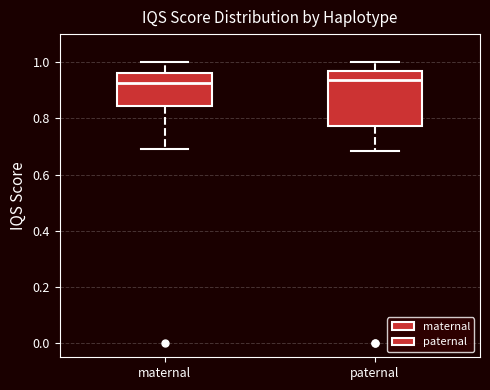

Where does the upper whisker of the box for maternal end on the y-axis? The values are not printed on the chart, so give them approximately, as read against the axis.

1.00